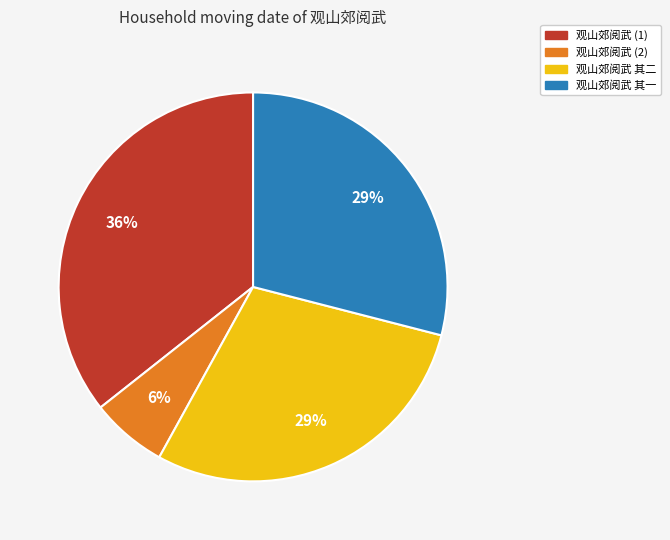

Do 观山郊阅武 (2) and 观山郊阅武 其一 together represent more than half of the pie?

No